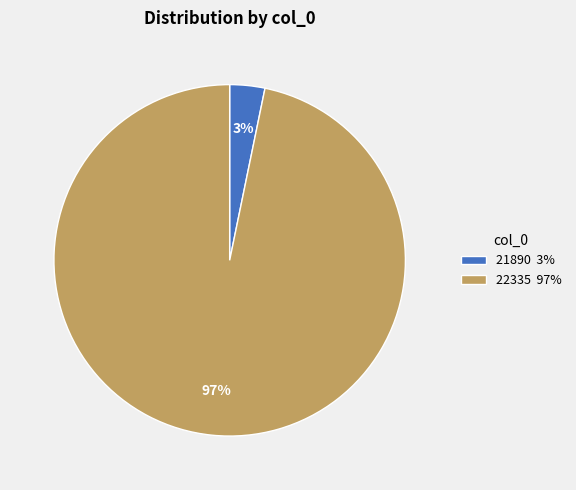

Which category has the biggest portion of the pie?

22335